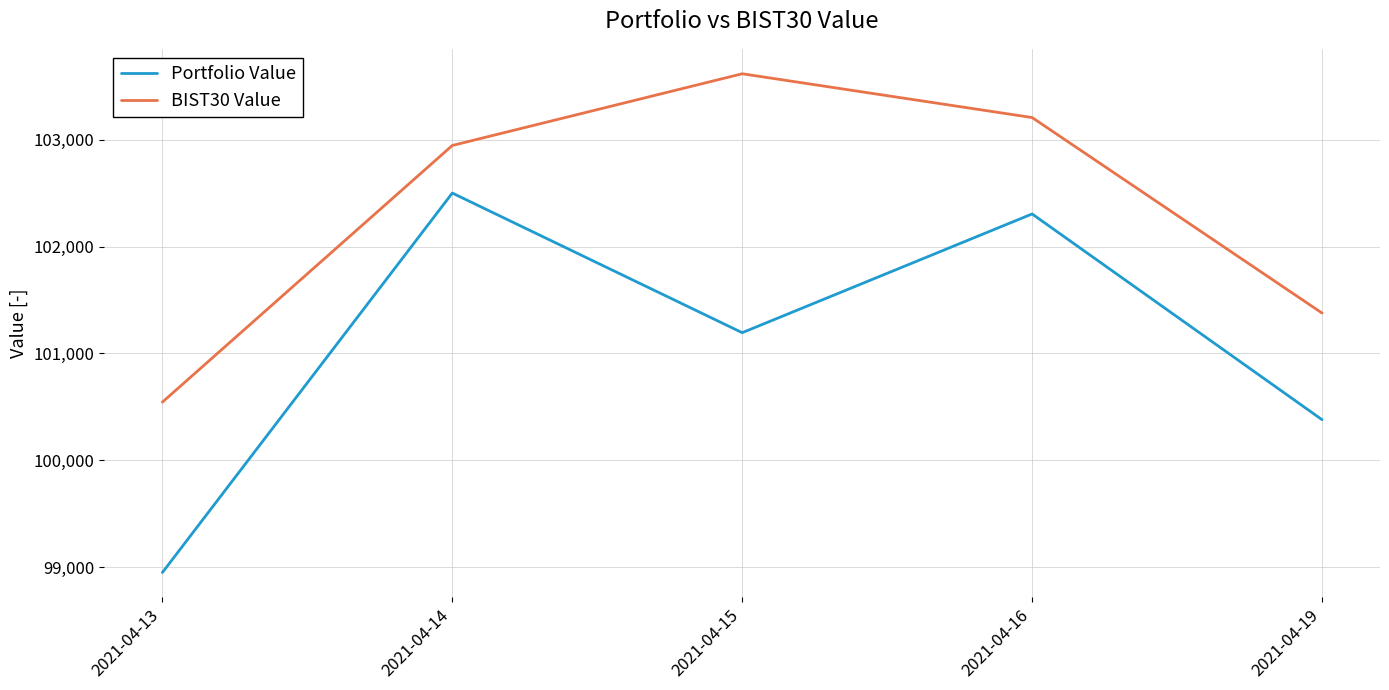

True or false: Portfolio Value has a value of 144532.6 at 2021-04-13.

False